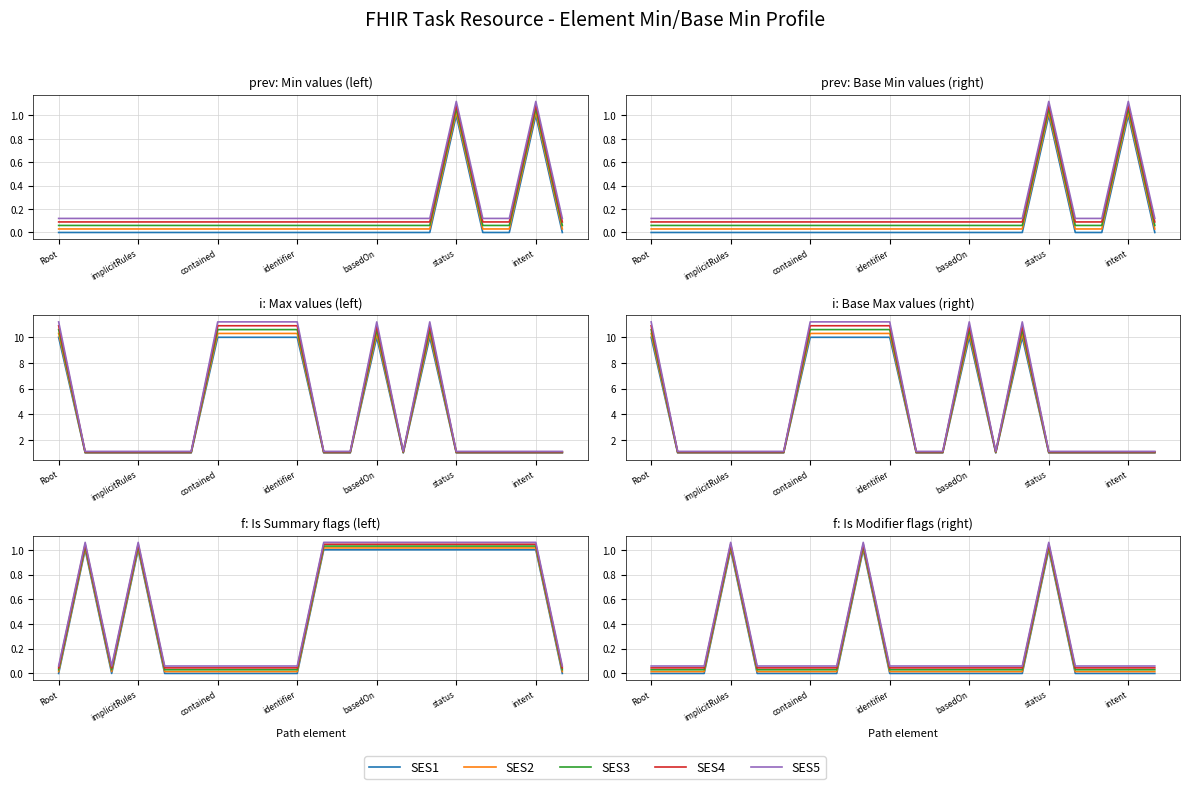

At basedOn, list the series in order from smallest to largest.

SES1, SES2, SES3, SES4, SES5